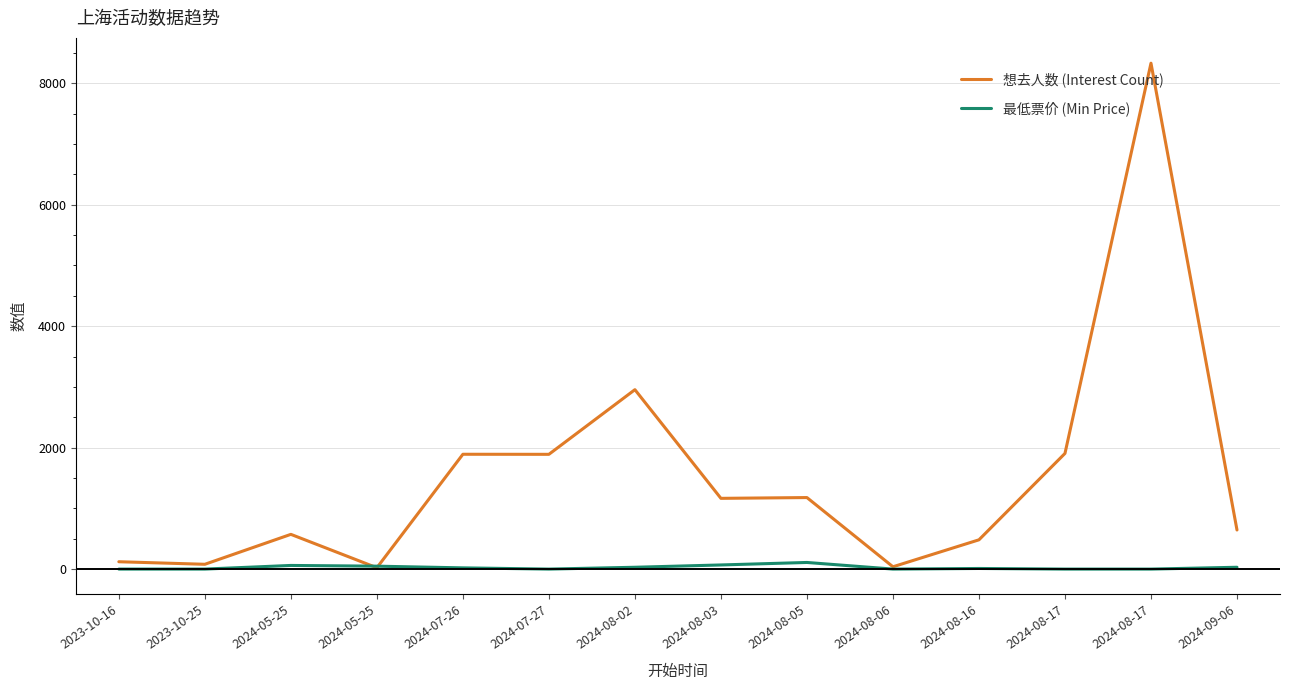

Is it true that 最低票价 (Min Price) equals 0 at 2024-08-17?

True